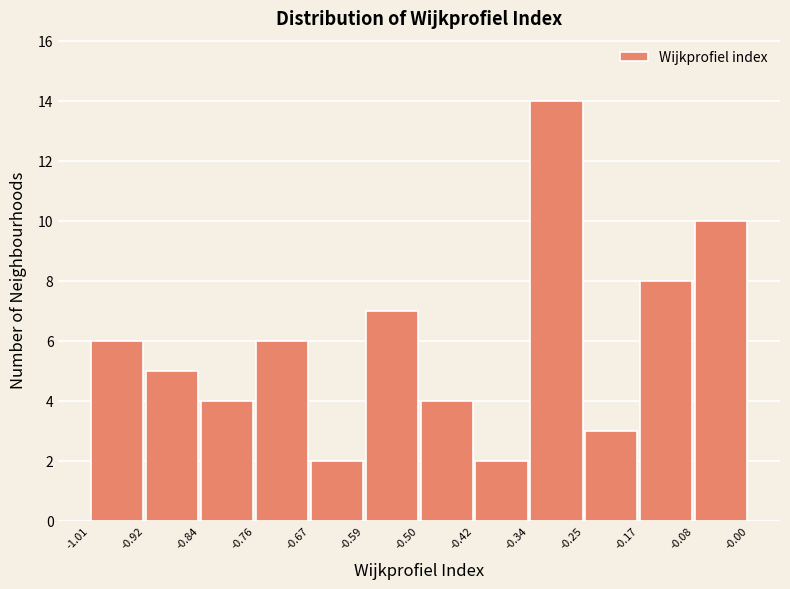

Over which range of the x-axis is the bar tallest?

-0.34 to -0.25